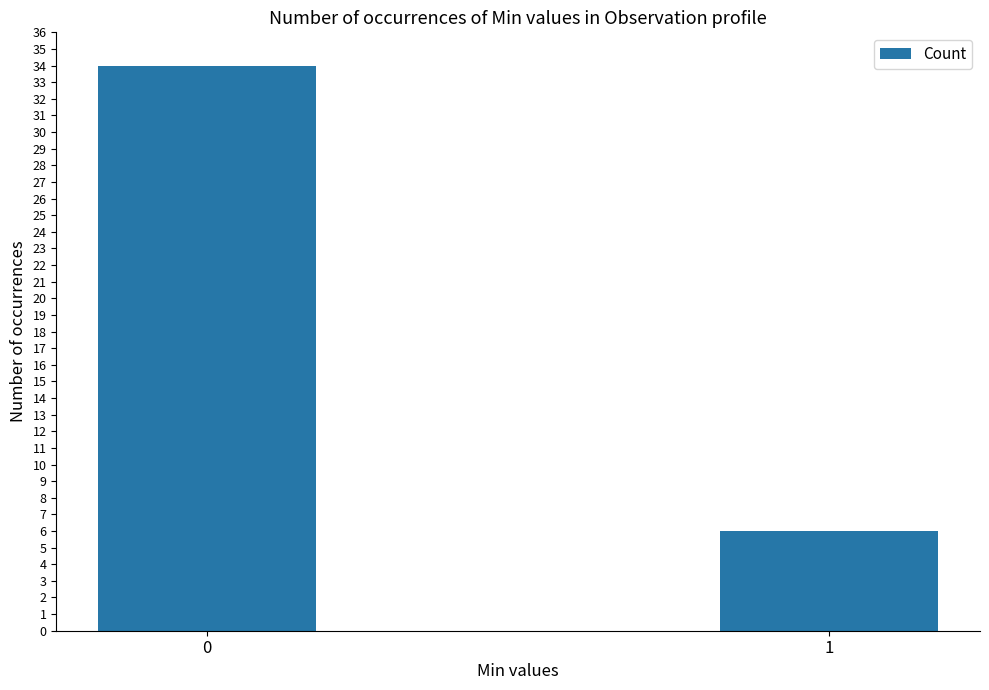

Count the values in the range 6 to 34.

2